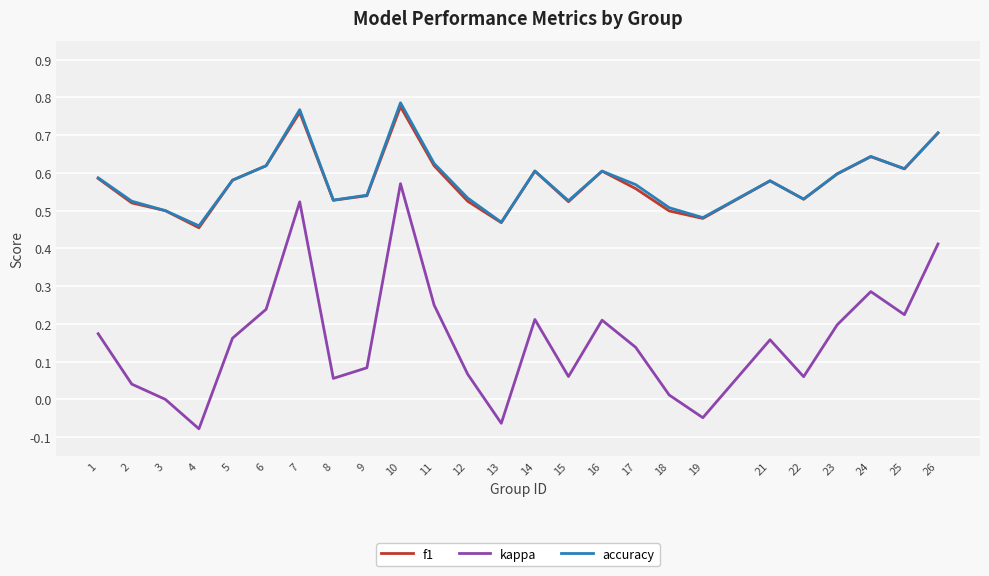

True or false: f1 and kappa cross at least once.

False